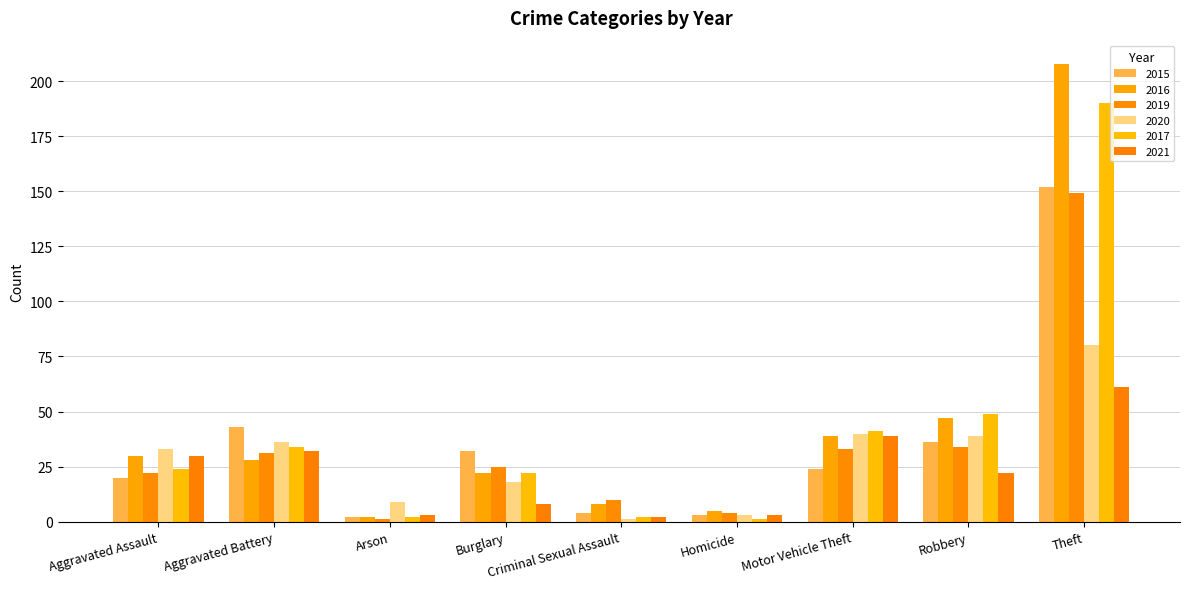

How many bars are there in total?

54